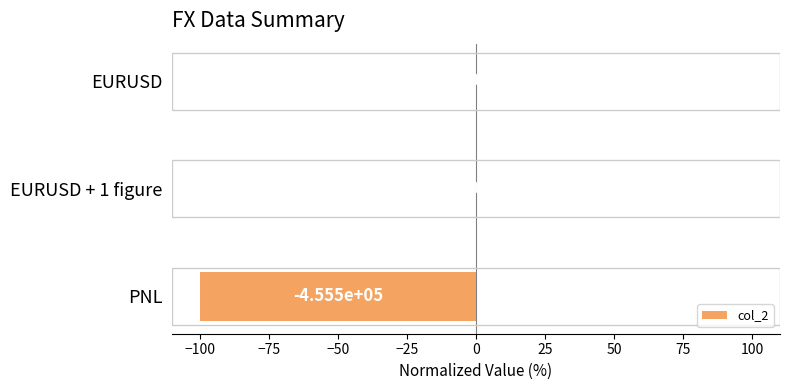

Are the bars grouped side by side (vs. stacked)?

No